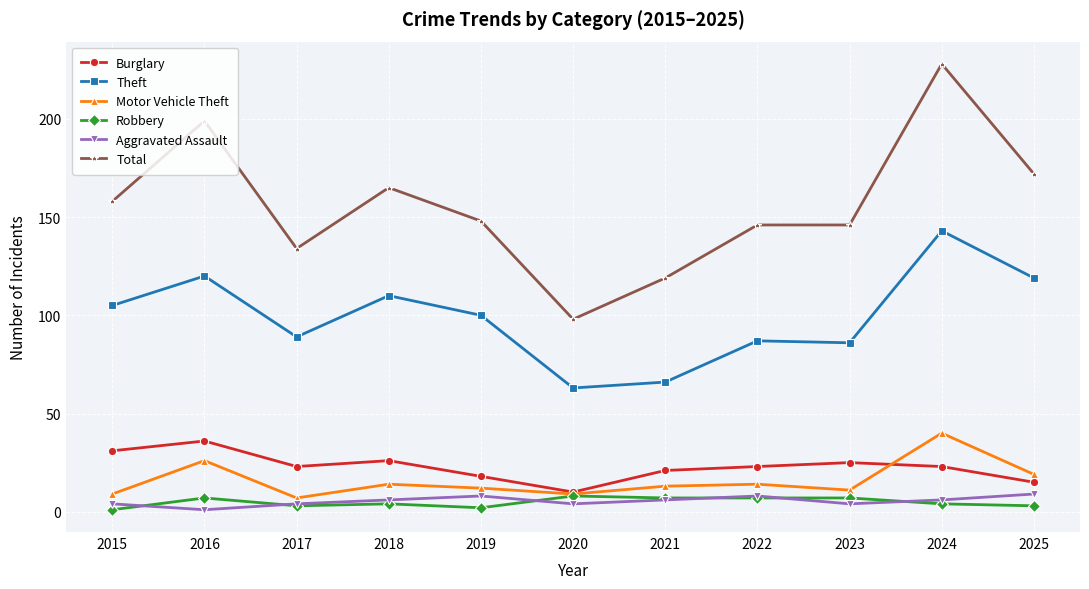

What is the value of the Theft point at the 11th from the left?

119